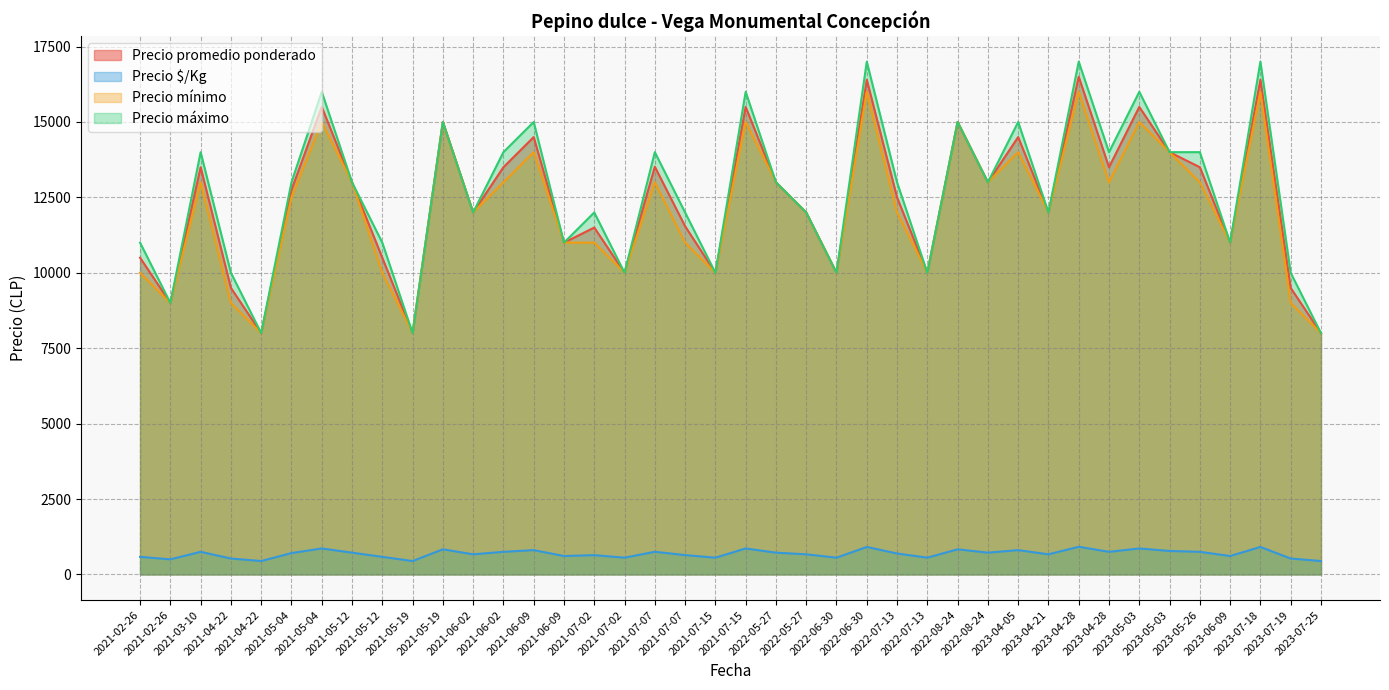

Which series changed the most between 2021-06-09 and 2023-04-28?

Precio promedio ponderado